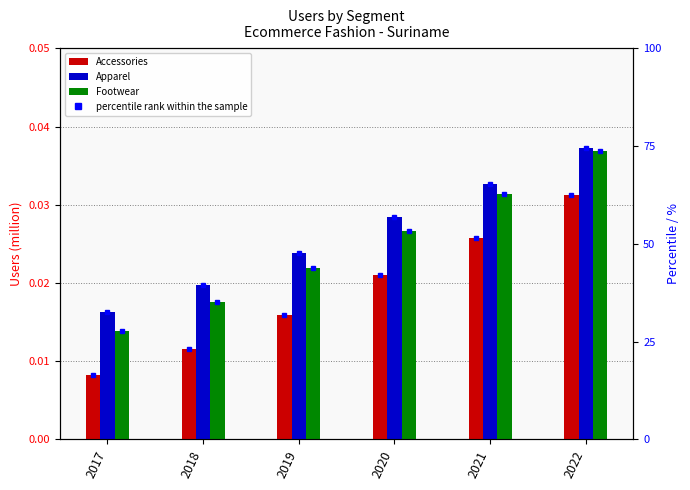

Between 2020 and 2017, which is larger?

2020